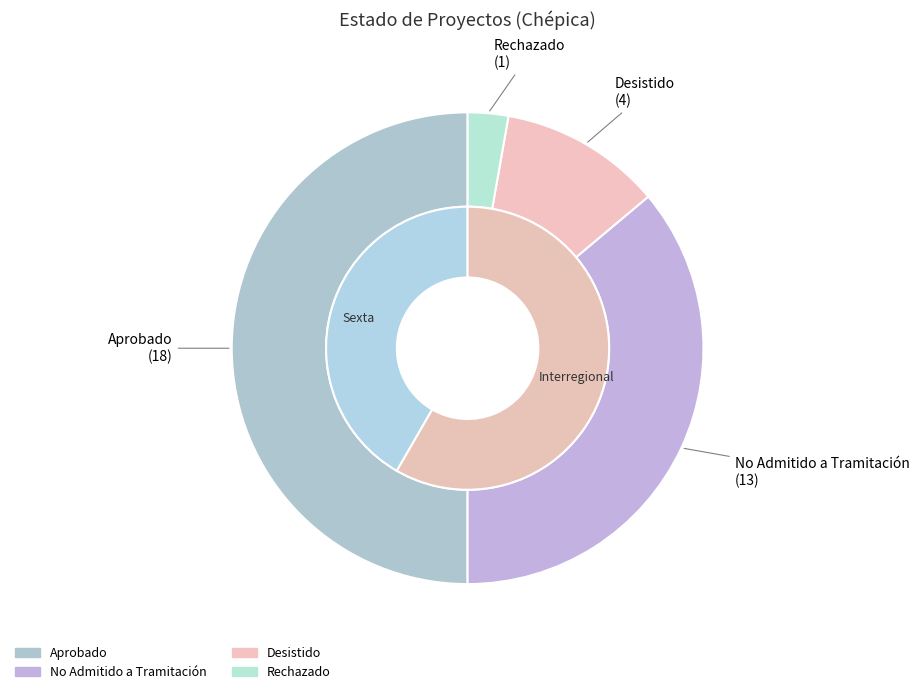

To the nearest percent, what portion does No Admitido a Tramitación represent?

36%